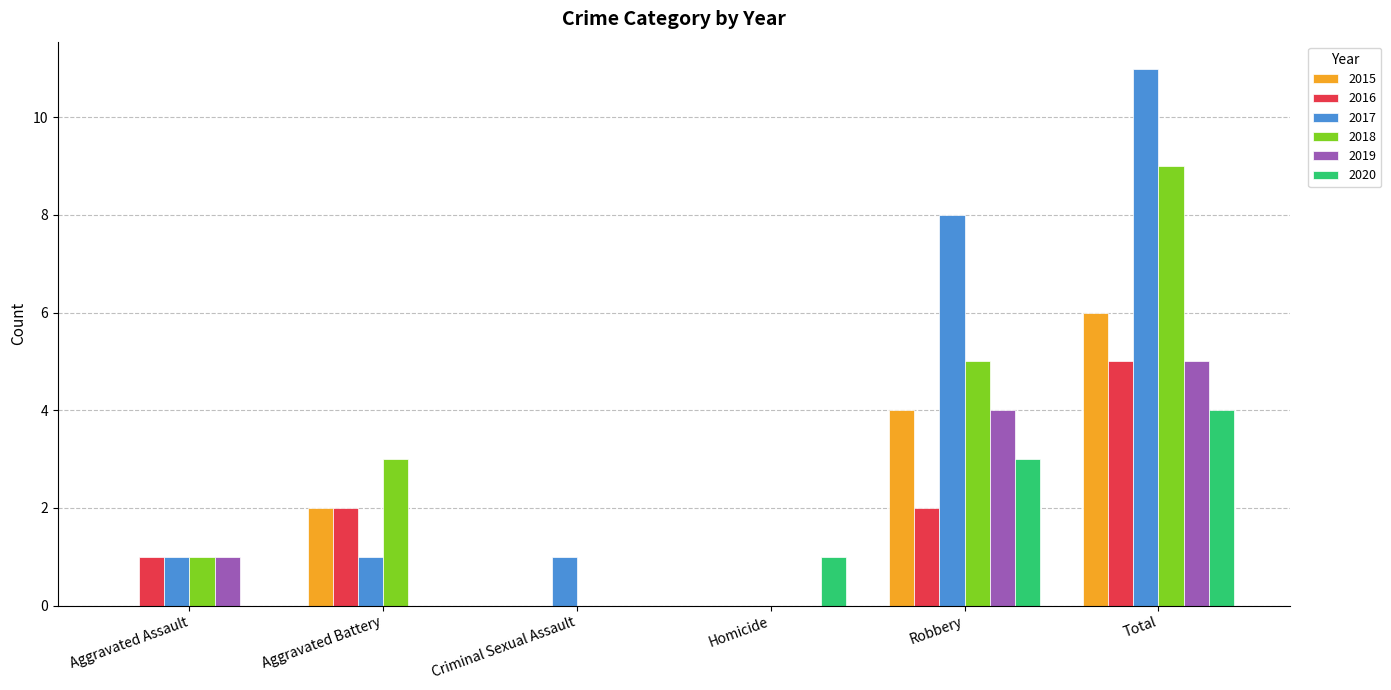

Reading right to left, extract all data points from this chart.

2015: Total=6	Robbery=4	Homicide=0	Criminal Sexual Assault=0	Aggravated Battery=2	Aggravated Assault=0
2016: Total=5	Robbery=2	Homicide=0	Criminal Sexual Assault=0	Aggravated Battery=2	Aggravated Assault=1
2017: Total=11	Robbery=8	Homicide=0	Criminal Sexual Assault=1	Aggravated Battery=1	Aggravated Assault=1
2018: Total=9	Robbery=5	Homicide=0	Criminal Sexual Assault=0	Aggravated Battery=3	Aggravated Assault=1
2019: Total=5	Robbery=4	Homicide=0	Criminal Sexual Assault=0	Aggravated Battery=0	Aggravated Assault=1
2020: Total=4	Robbery=3	Homicide=1	Criminal Sexual Assault=0	Aggravated Battery=0	Aggravated Assault=0